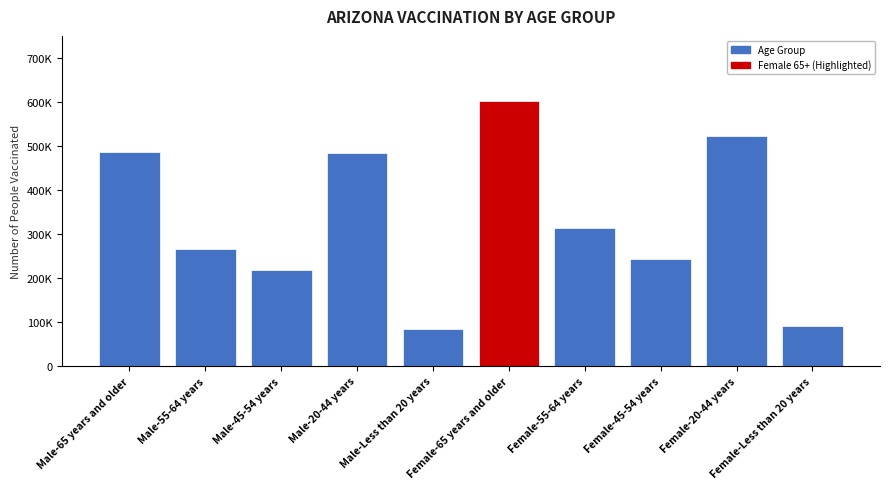

What is the smallest value displayed?

83615